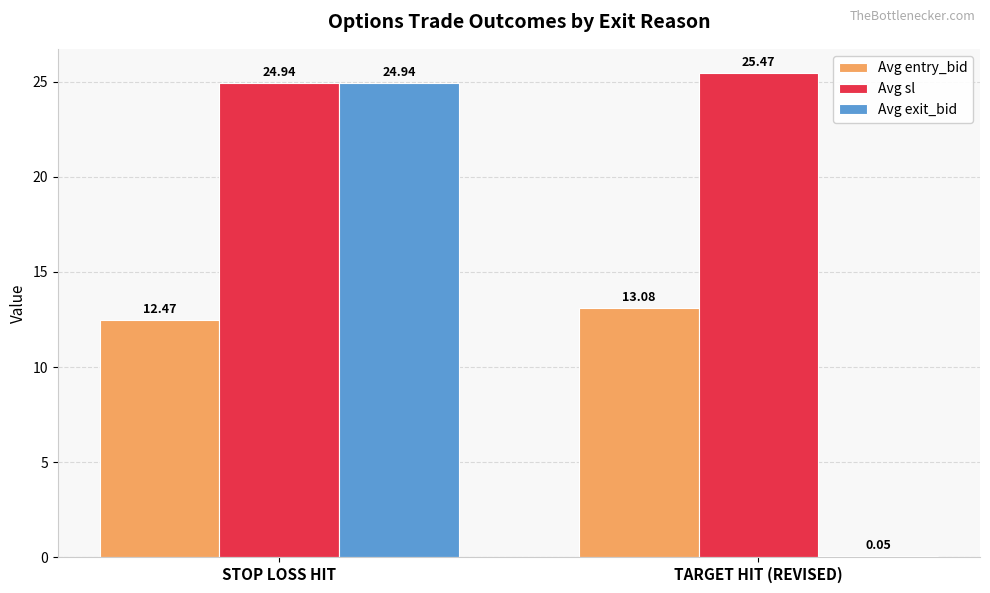

At which label is Avg exit_bid closest to 12?

TARGET HIT (REVISED)